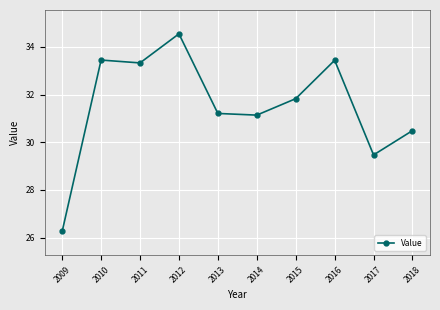

What is the difference between the maximum and minimum values?

8.3